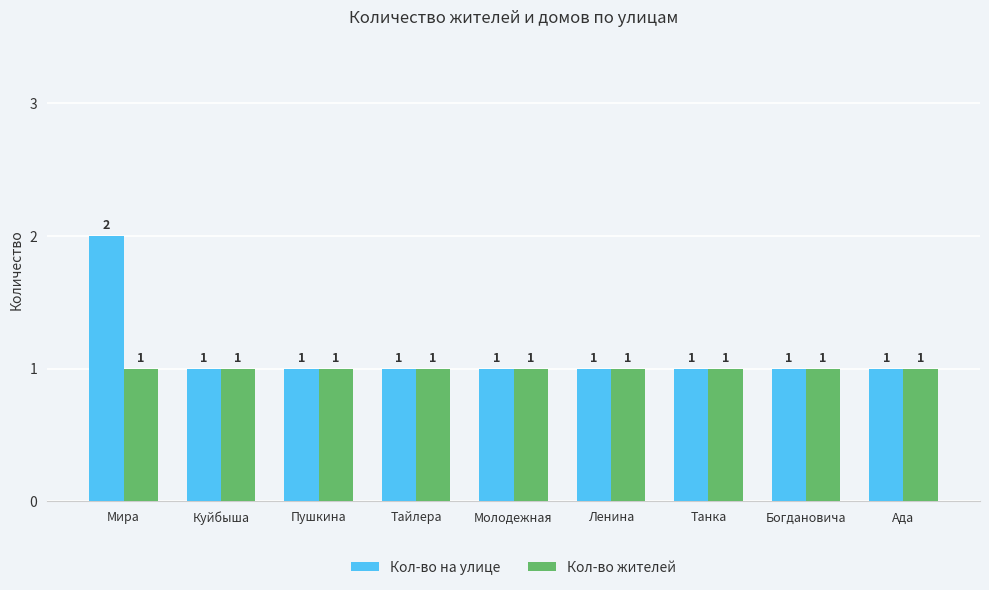

What is the total value across all series at Танка?

2